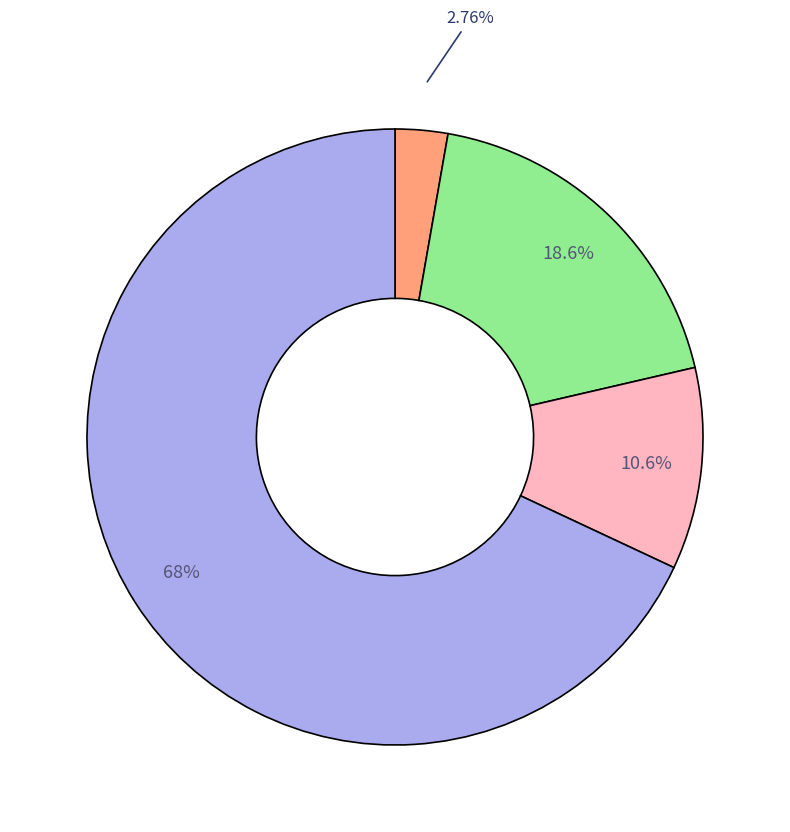

Is there any slice that represents more than half of the pie?

Yes